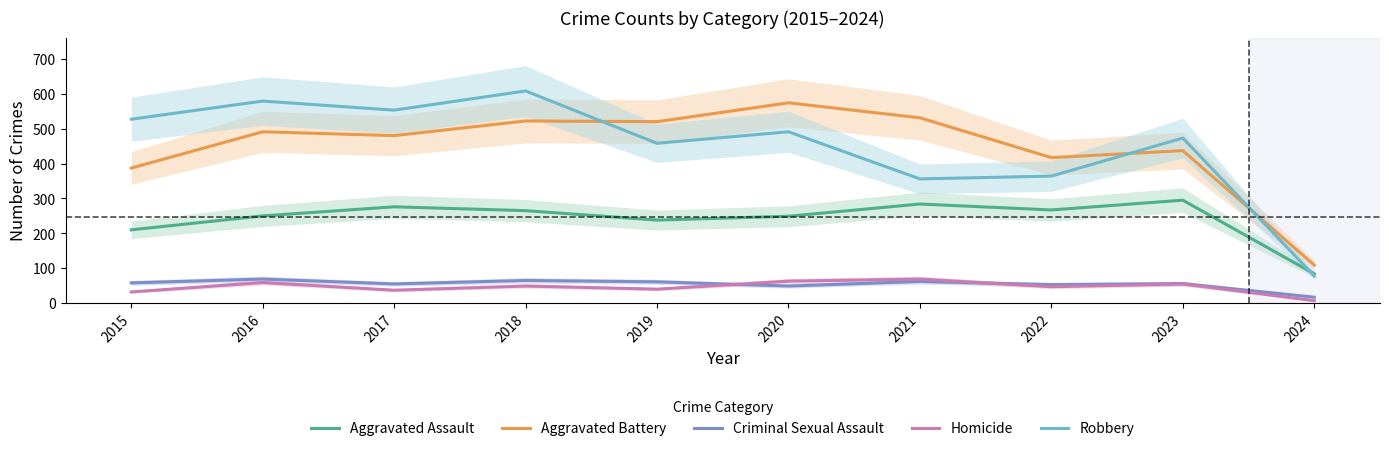

Does the chart display data point markers on the line(s)?

No